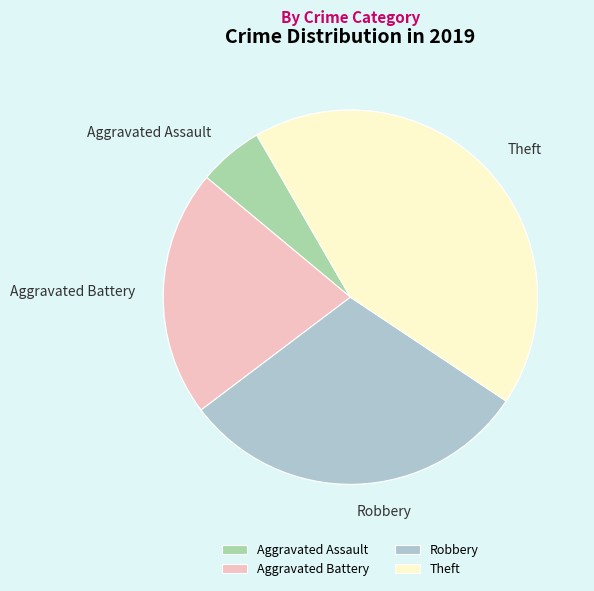

What is the change in value from Aggravated Assault to Aggravated Battery?

+14